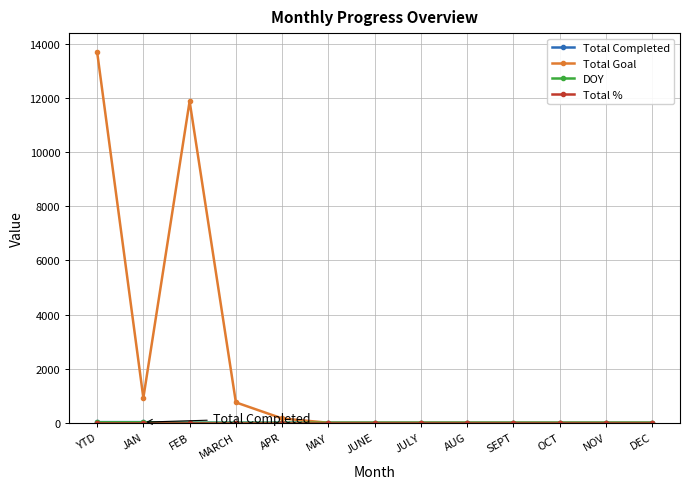

What is the label of the 10th point from the right?

MARCH